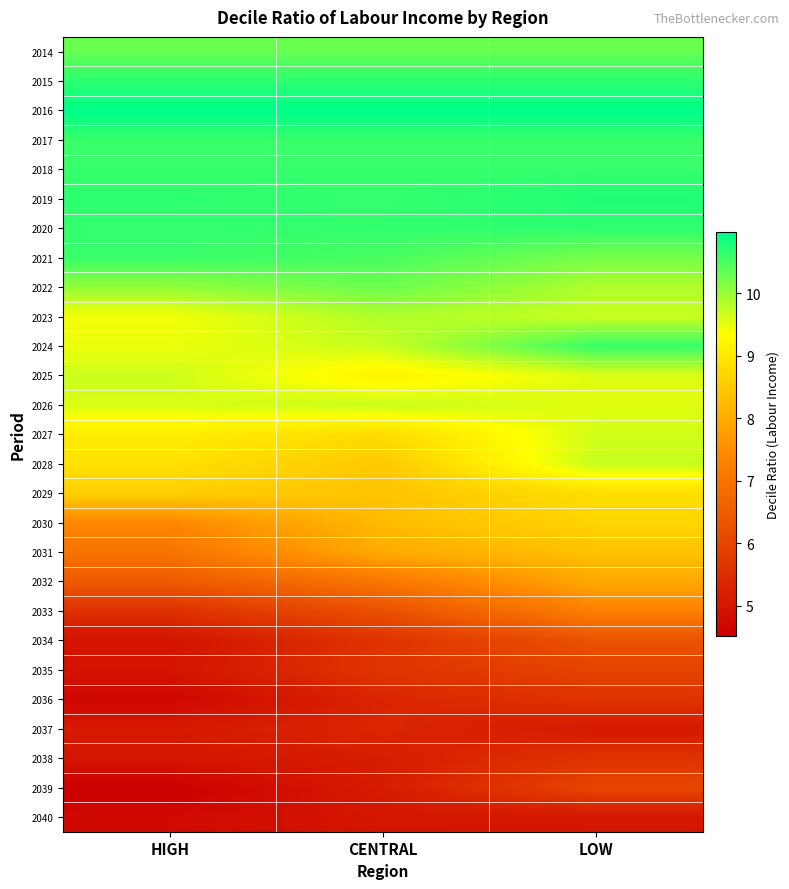

What is the total value across all series at HIGH?

220.2